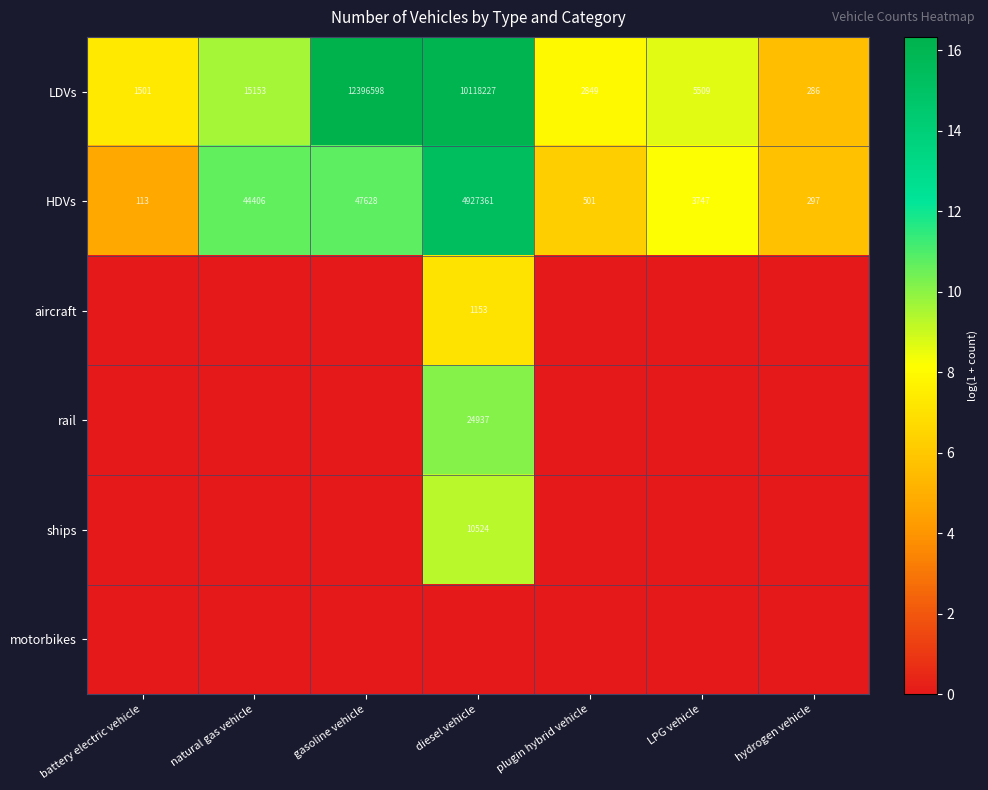

The LDVs series shows 3397 at LPG vehicle. True or false?

False